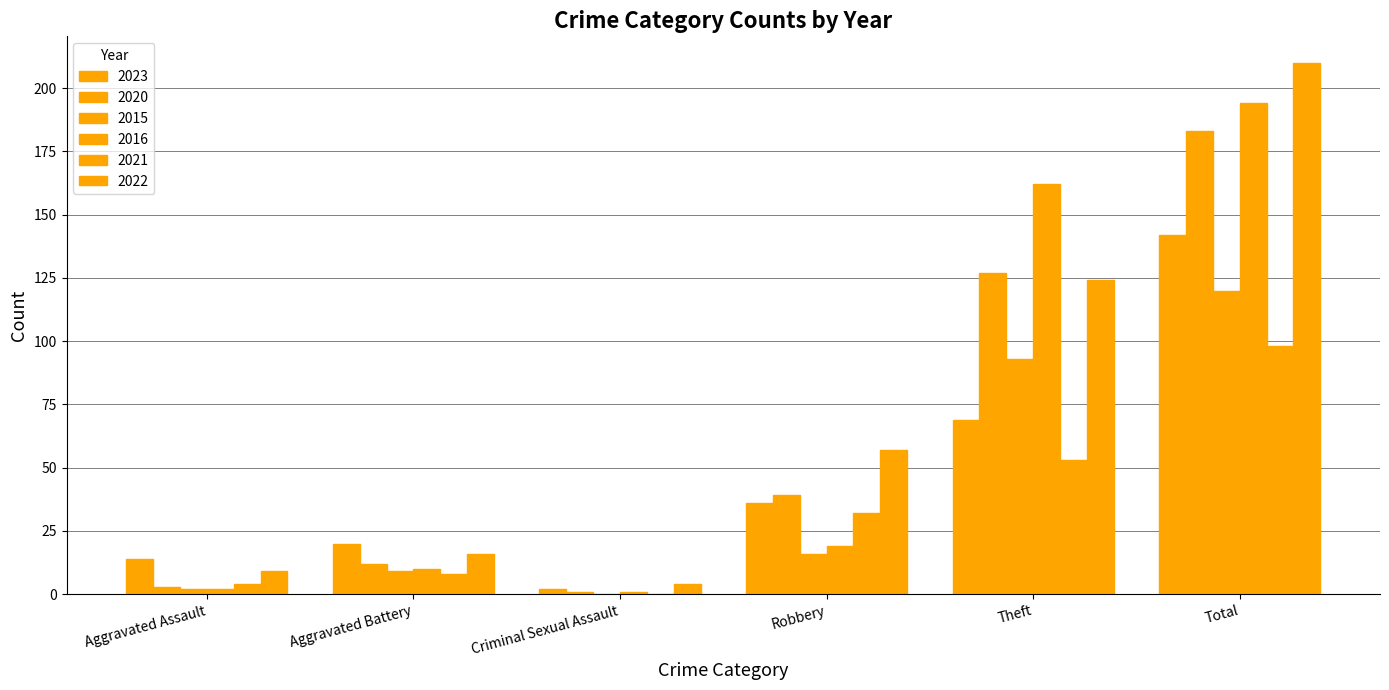

Reading right to left, transcribe all the data shown in this chart.

2023: 142	69	36	2	20	14
2020: 183	127	39	1	12	3
2015: 120	93	16	0	9	2
2016: 194	162	19	1	10	2
2021: 98	53	32	0	8	4
2022: 210	124	57	4	16	9